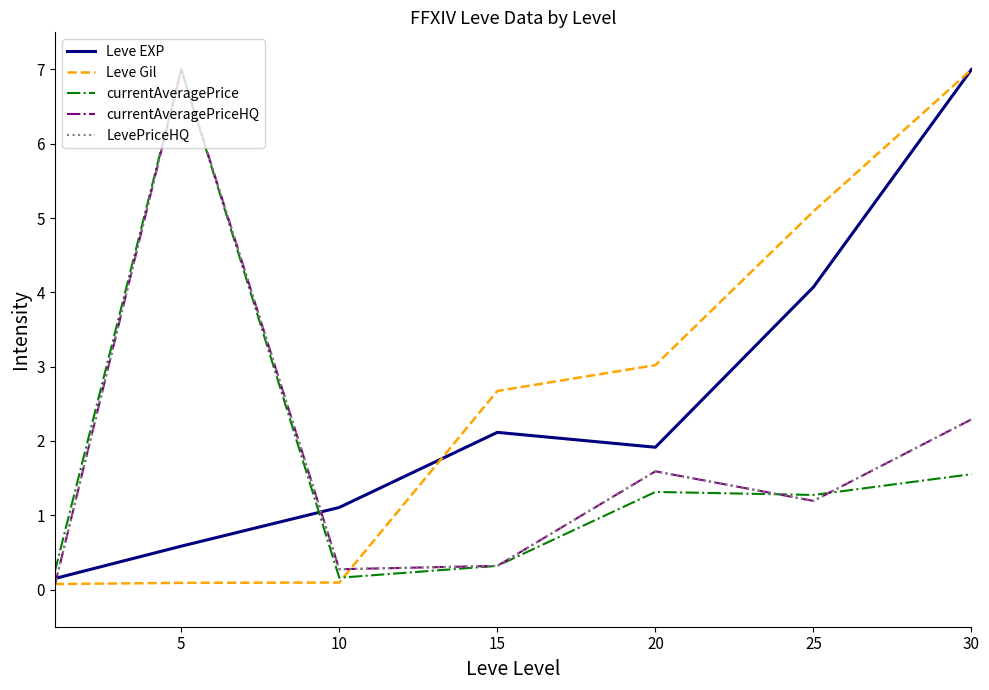

What is the lowest value of the Leve EXP series?

0.1